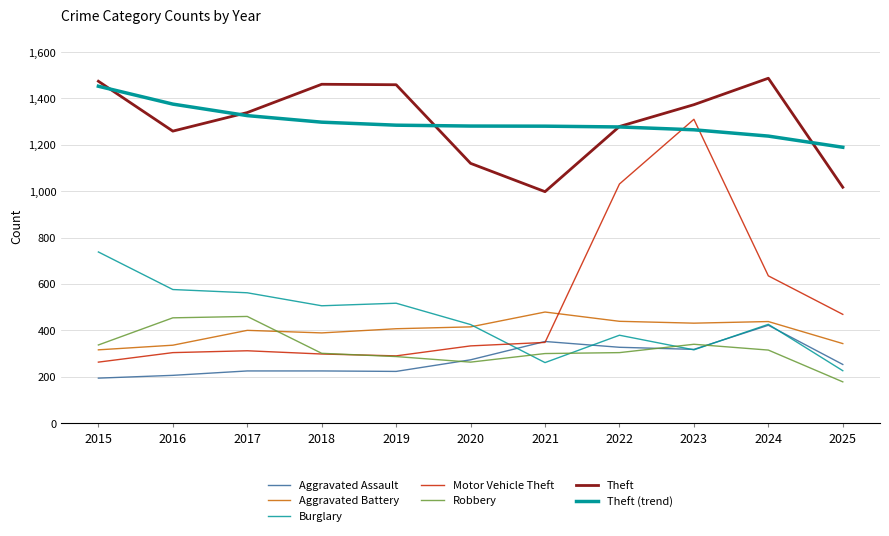

Count the number of categories in the chart.

11